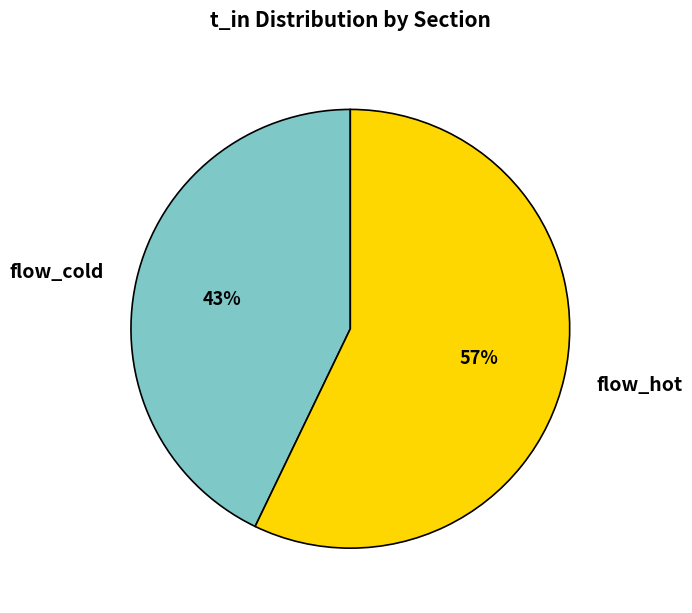

Which has a higher value, flow_hot or flow_cold?

flow_hot